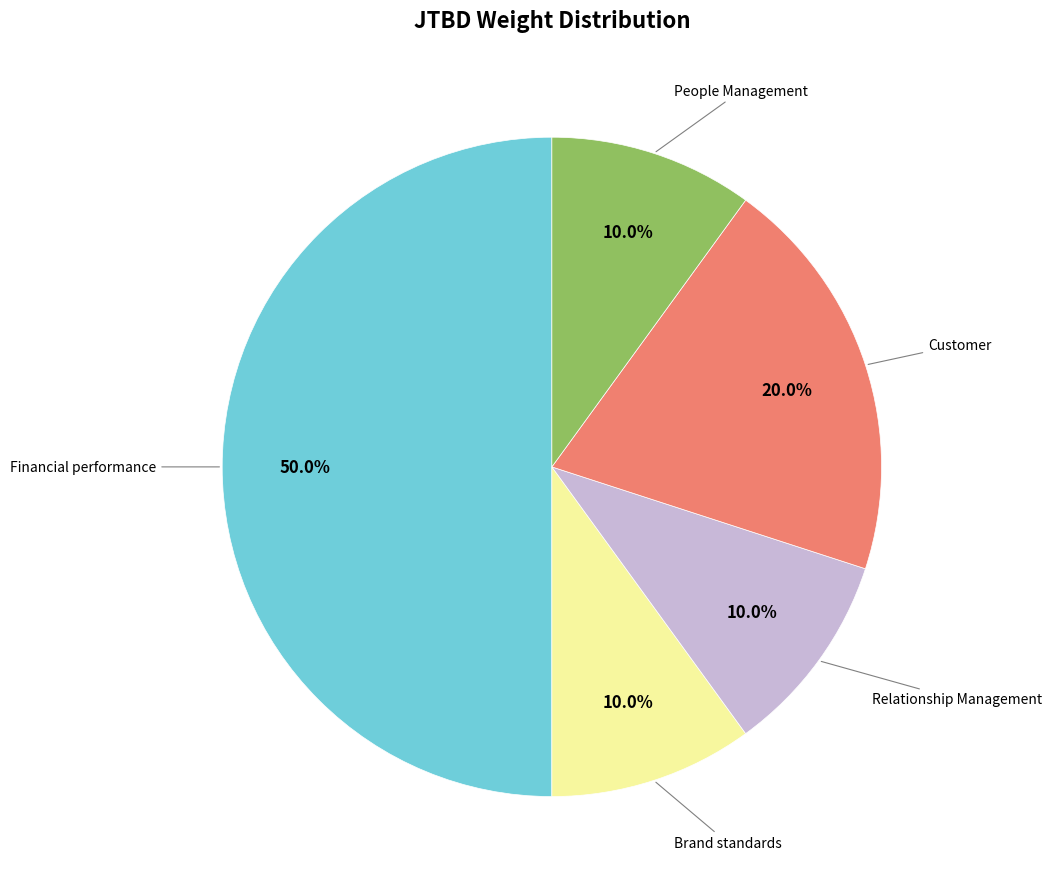

Is Relationship Management the majority of the pie?

No